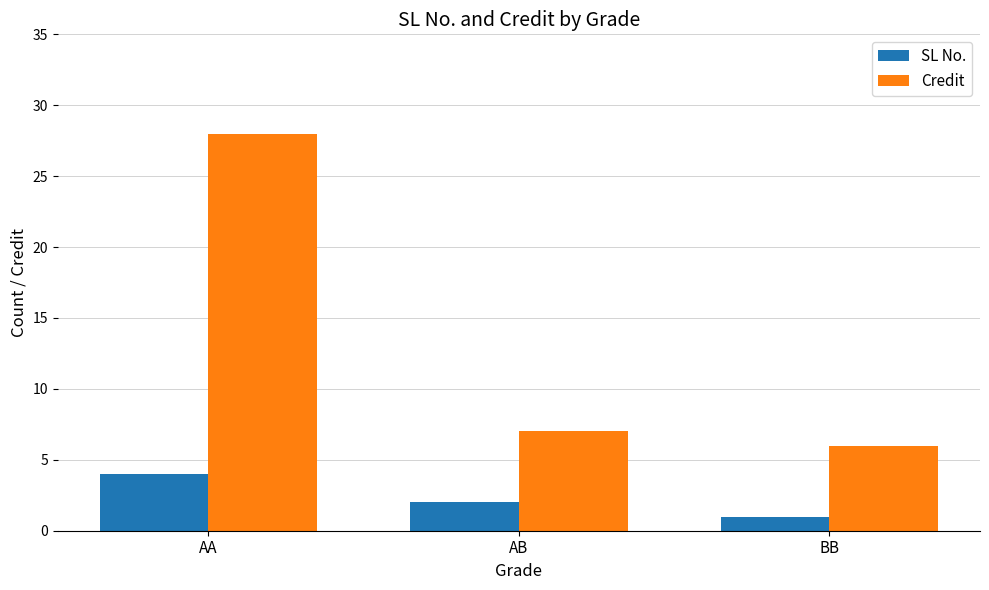

Which series has the largest total across all categories?

Credit